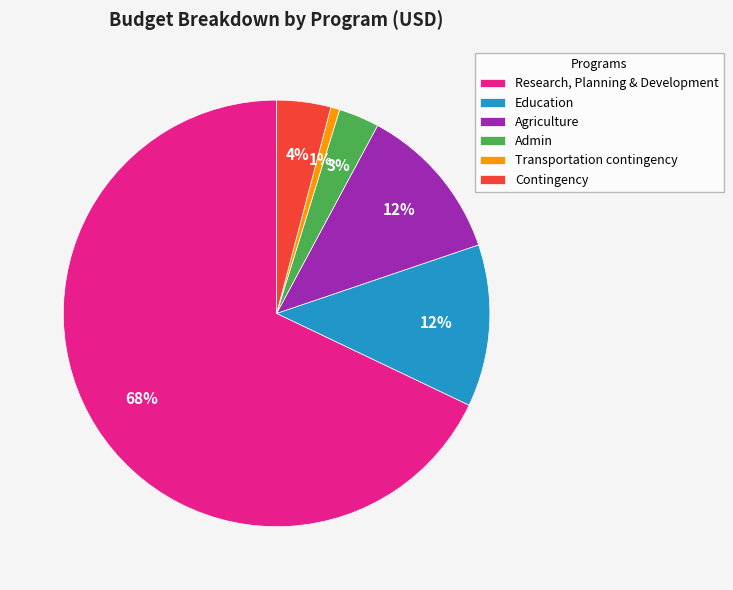

The Admin slice represents 3% of the pie. True or false?

True